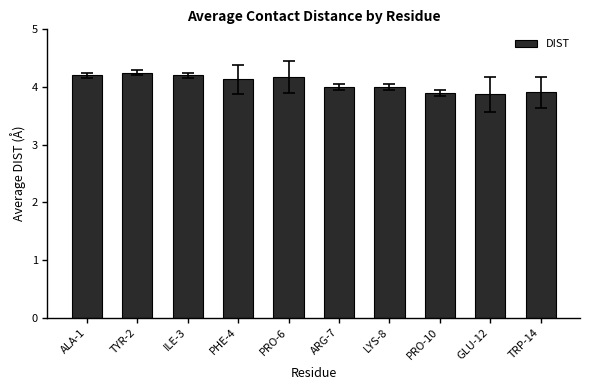

Between PRO-10 and PHE-4, which is larger?

PHE-4